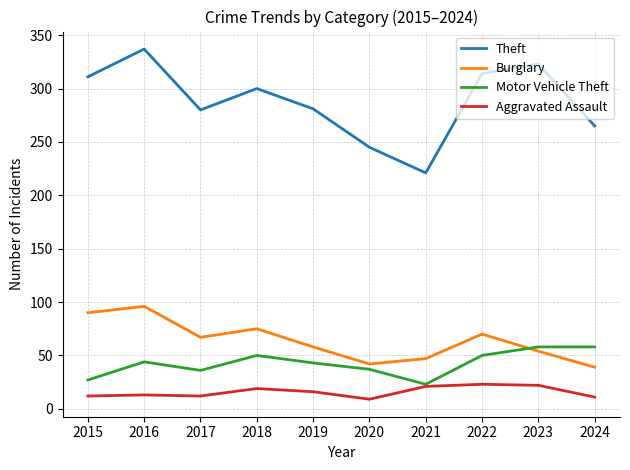

Which series has the largest range (max minus min)?

Theft